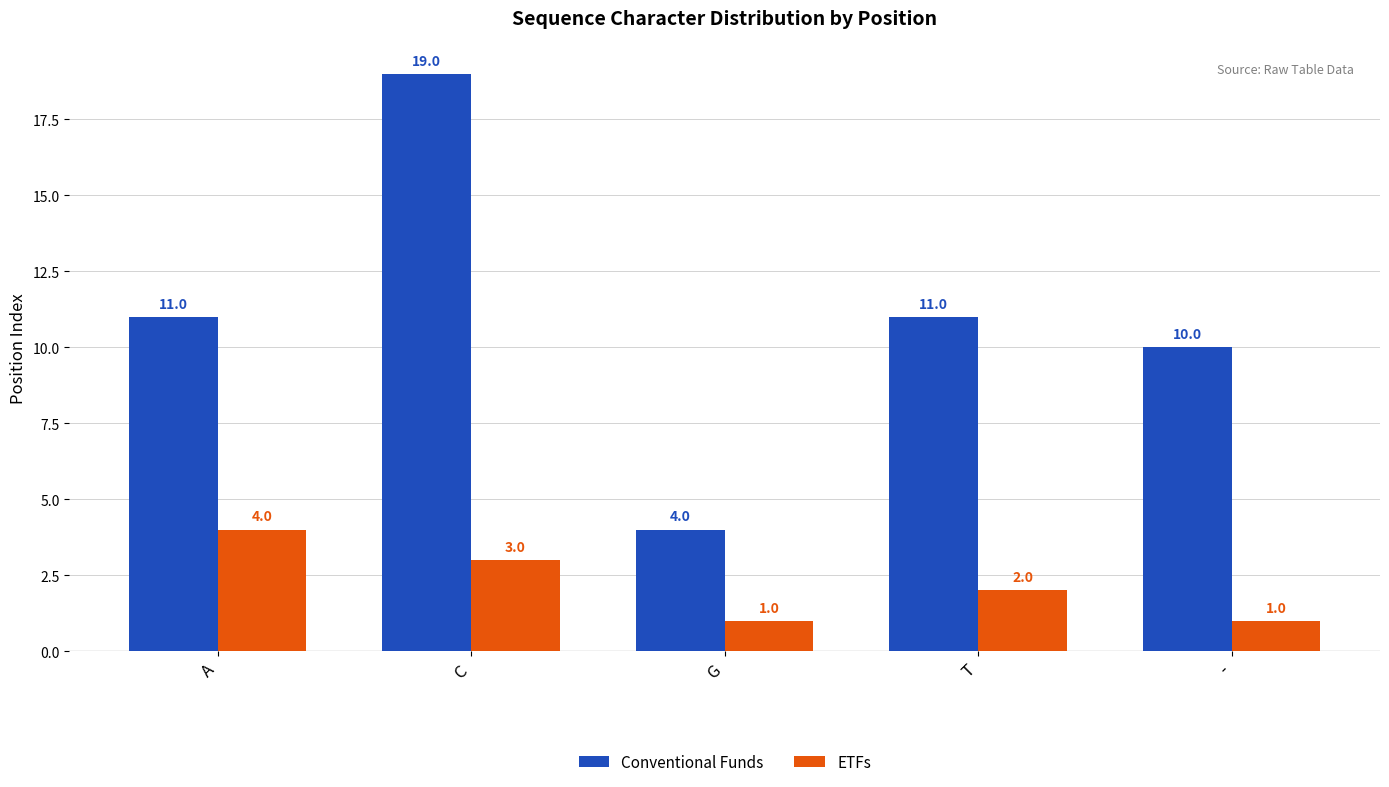

Is the value of Conventional Funds at C greater than the value of ETFs at C?

Yes